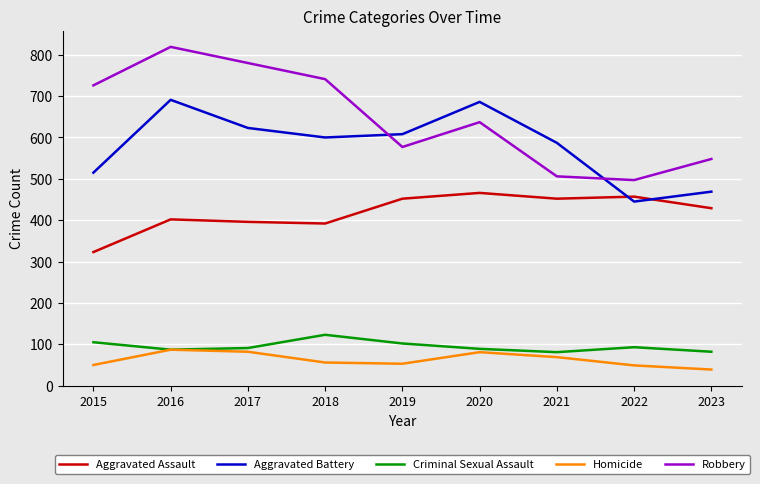

What is the difference between the Homicide values at 2016 and 2015?

37